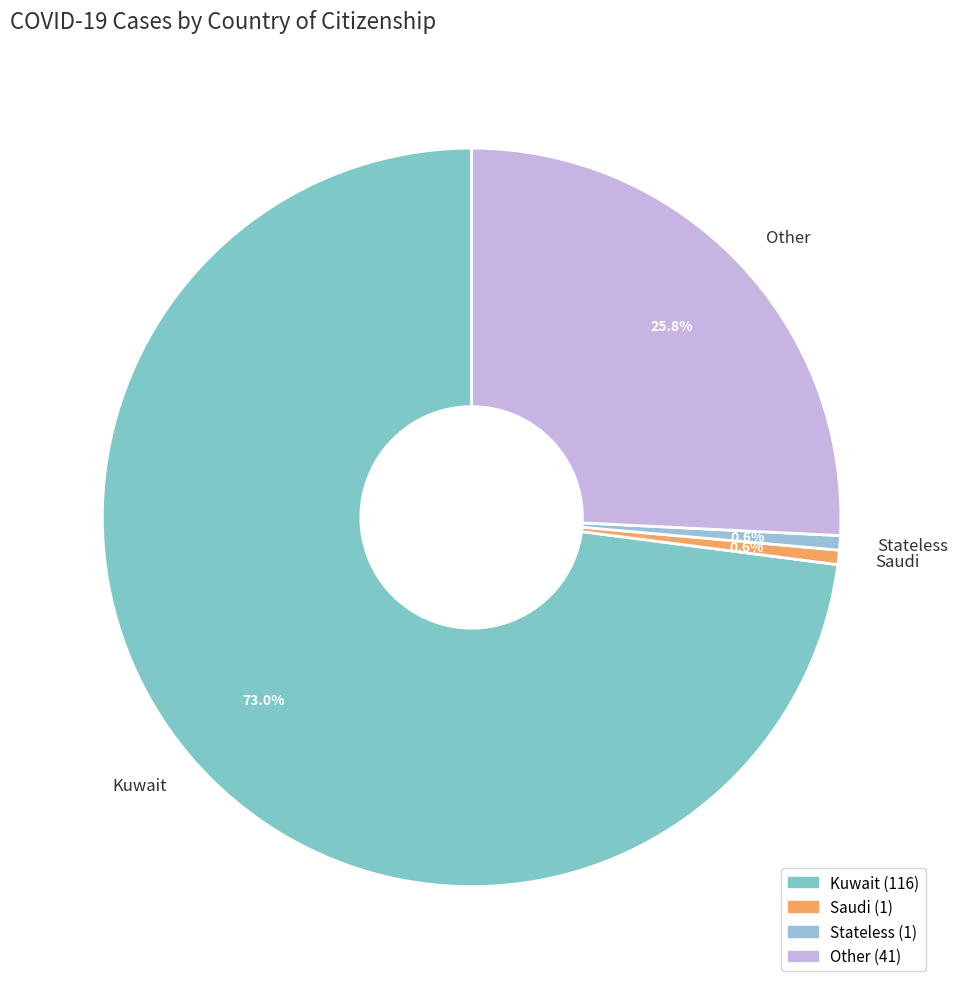

Is there a majority slice in this chart?

Yes